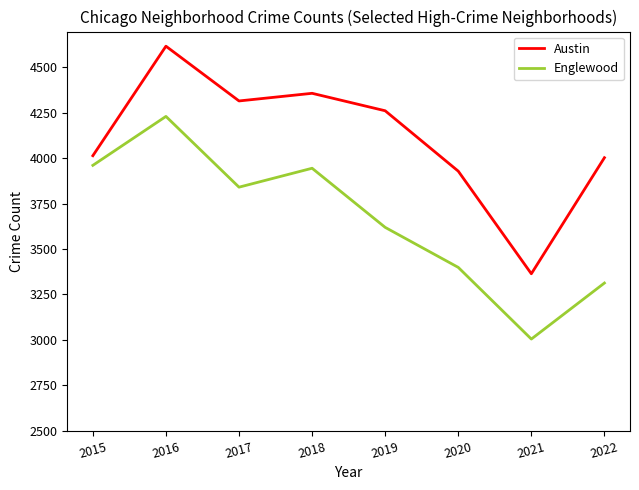

How many interior local peaks does the Englewood series have?

2